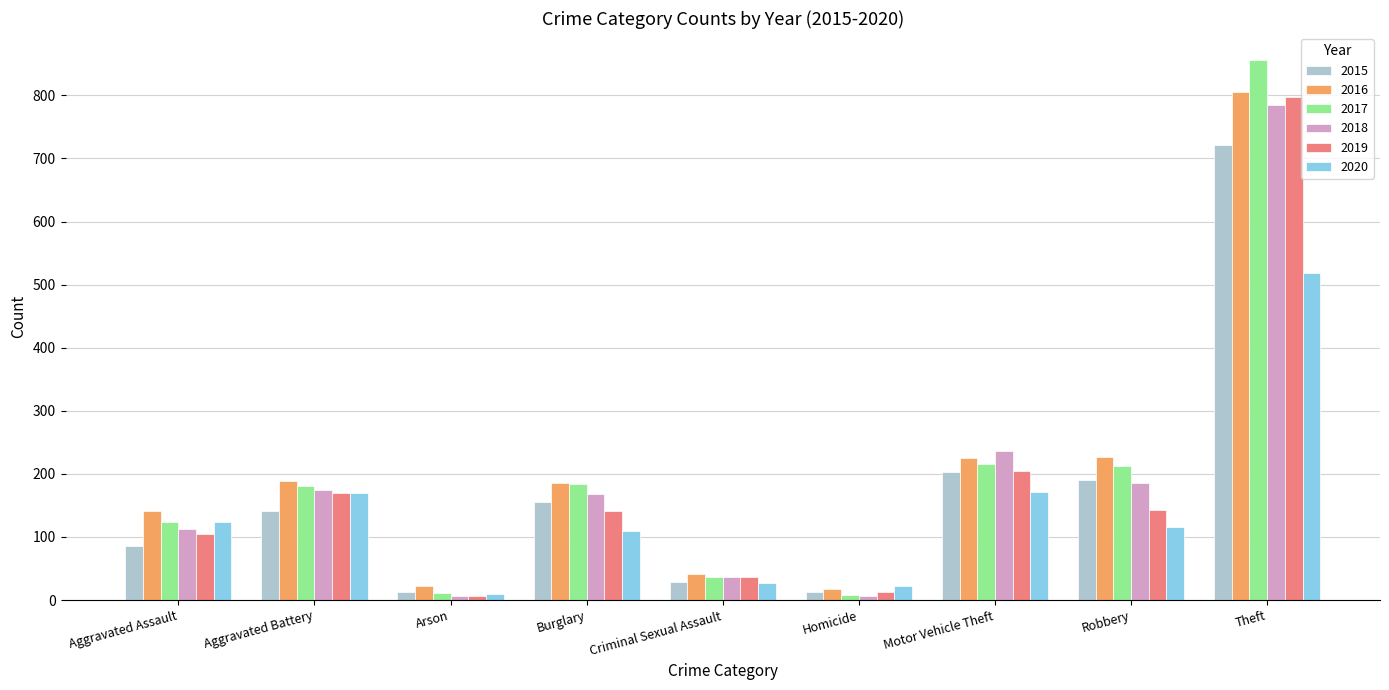

Is it true that 2018 equals 36 at Criminal Sexual Assault?

True